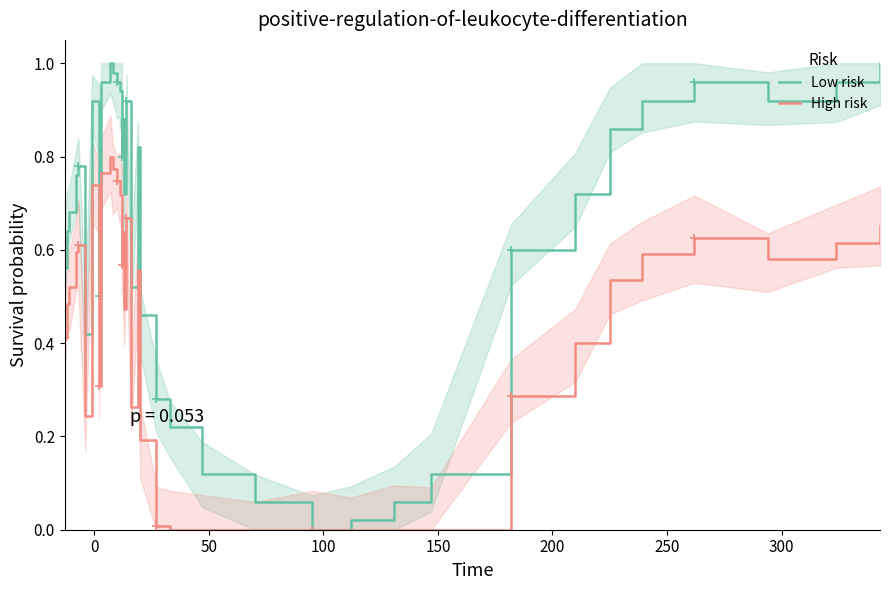

Which has a higher value, 35 or 11?

11